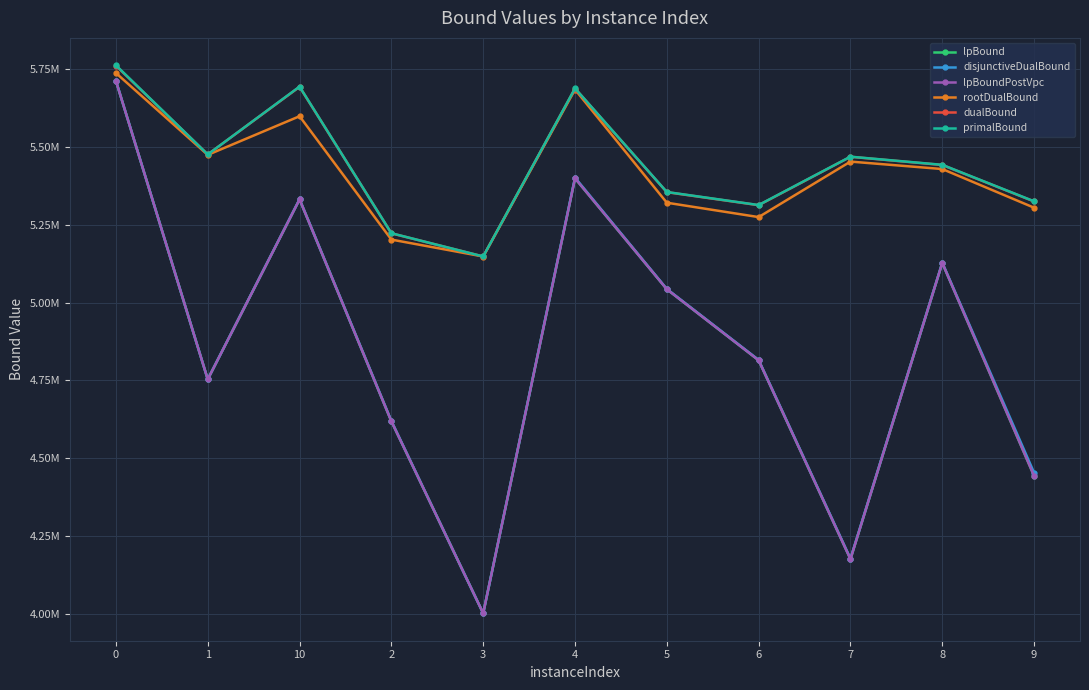

The value of lpBound at 3 is 2290177.0. True or false?

False